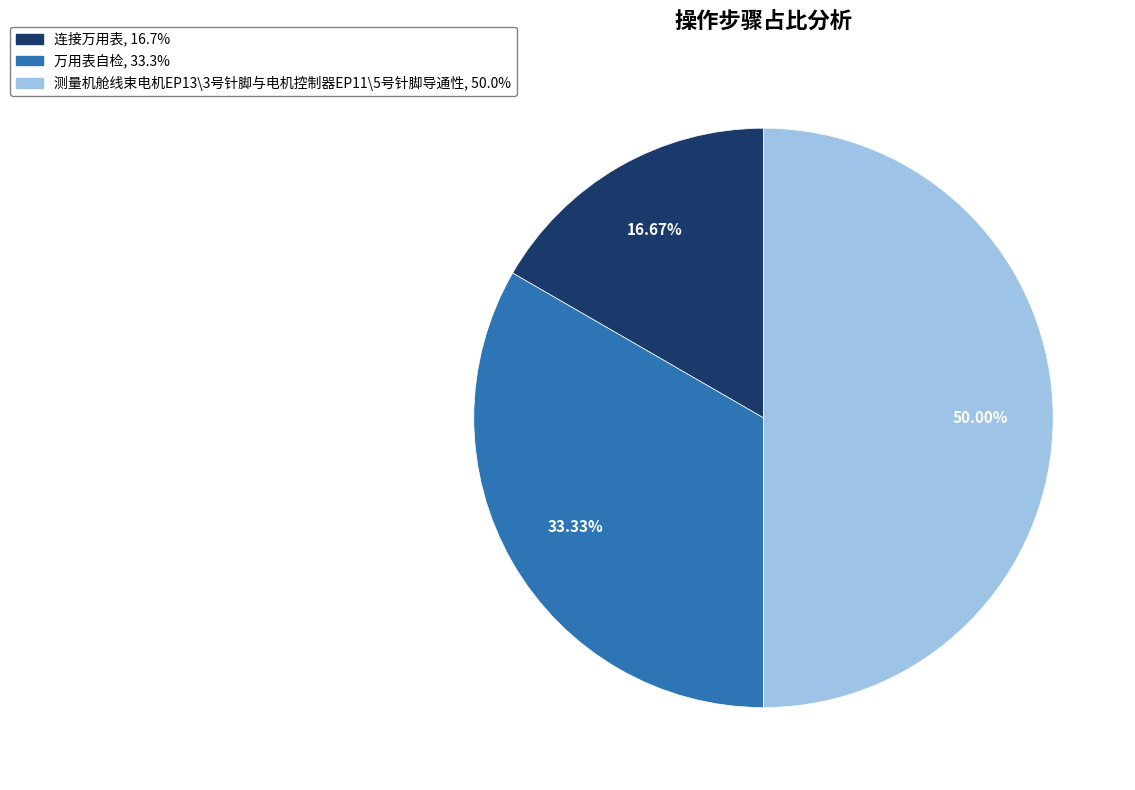

Rank the categories by value from lowest to highest.

连接万用表, 万用表自检, 测量机舱线束电机EP13\3号针脚与电机控制器EP11\5号针脚导通性